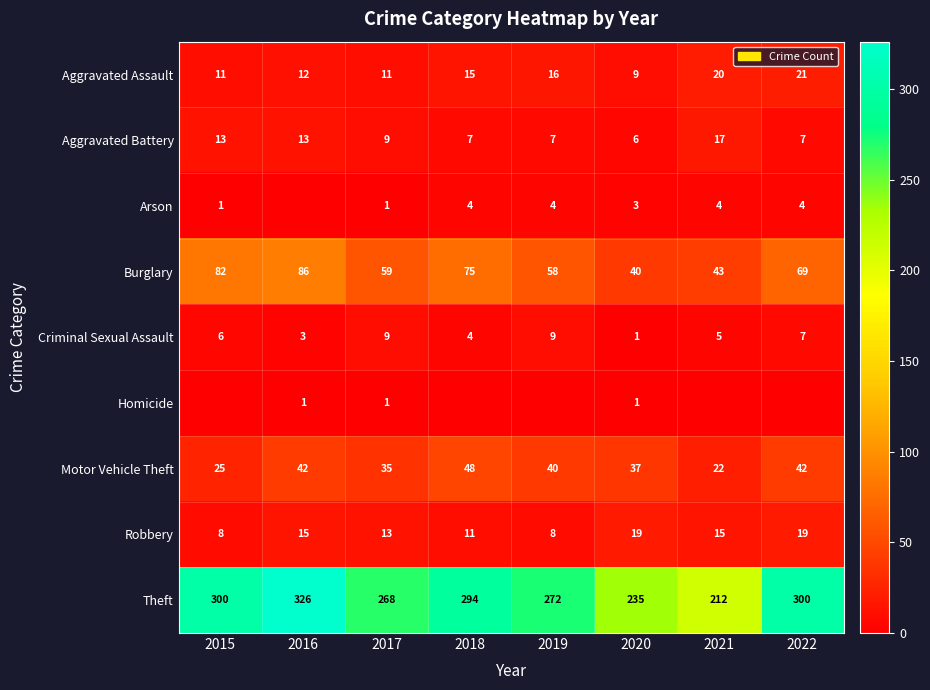

At which label does Theft first exceed 294?

2015